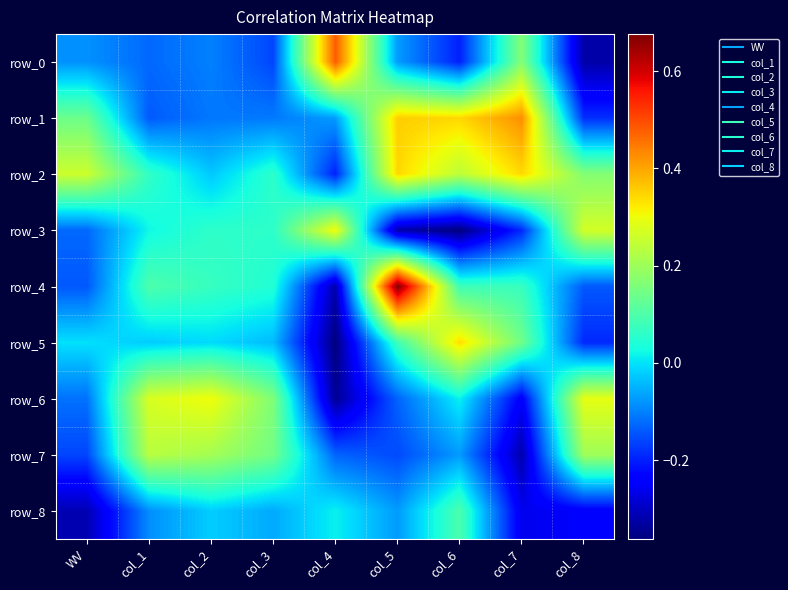

Which series changed the most between col_4 and col_8?

row_0